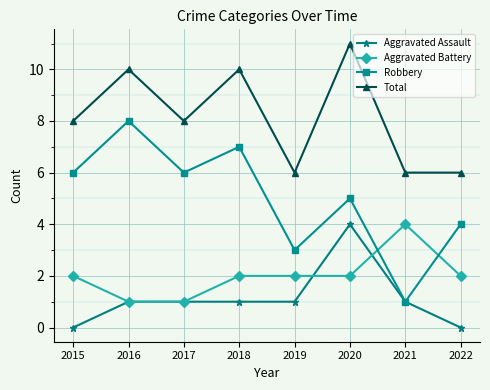

What is the value of the Aggravated Battery point at the 2nd from the left?

1